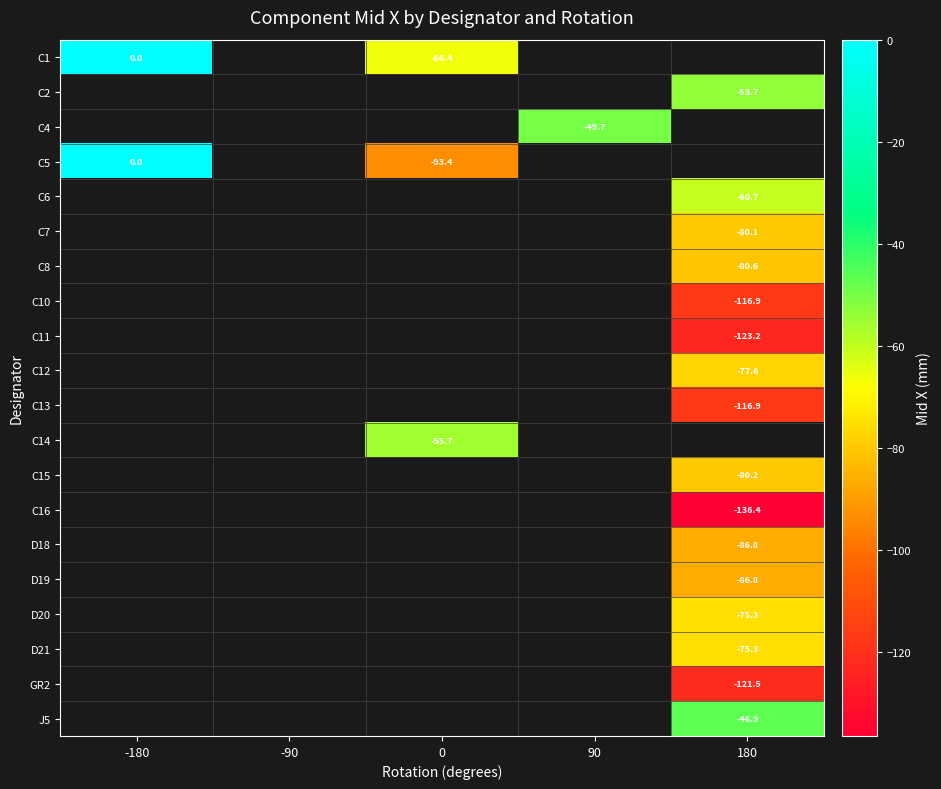

True or false: C11 has a value of -123.2 at 180.

True